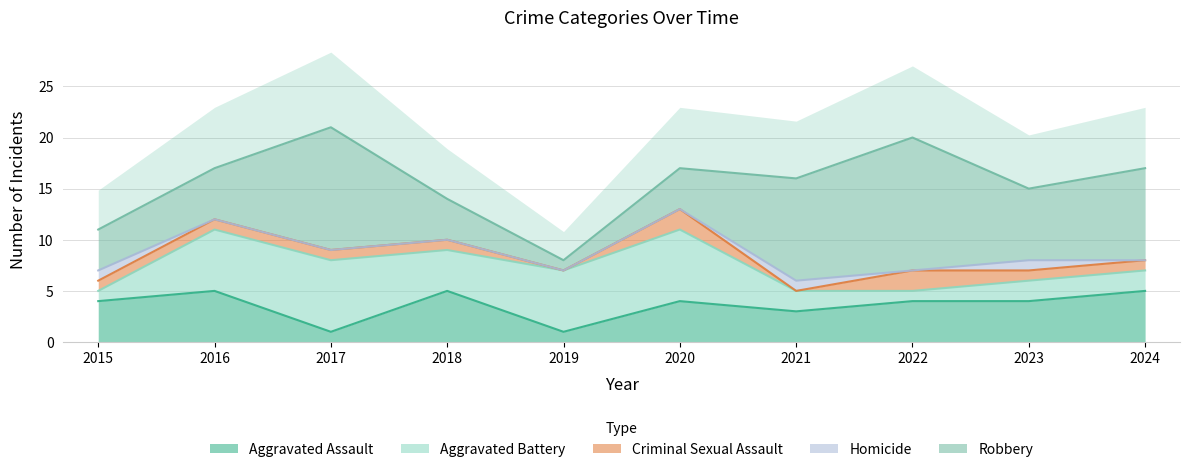

Which category has the lowest value across all series?

2019